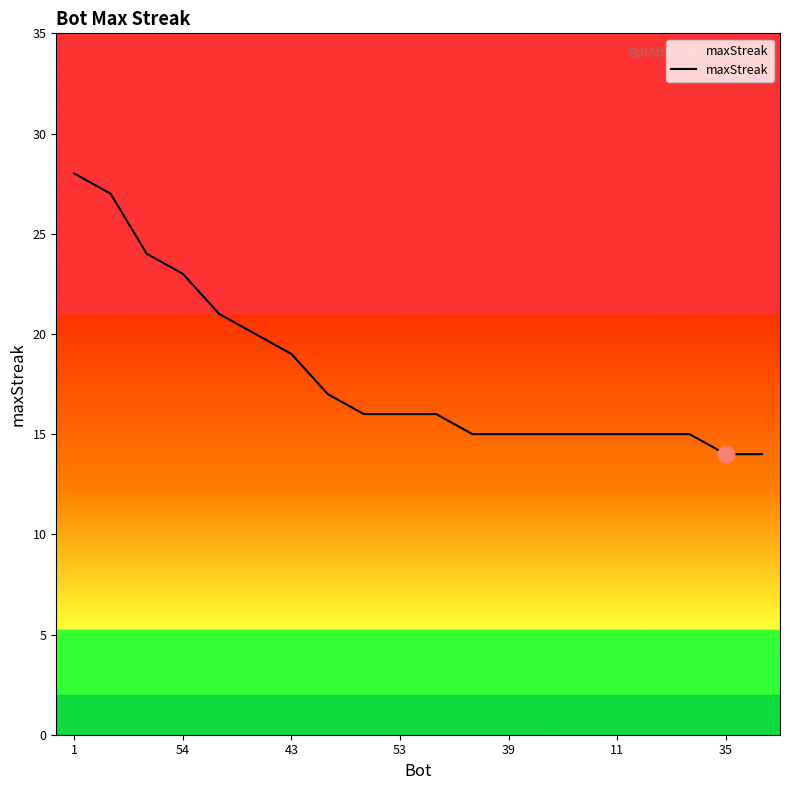

Reading left to right, list all the values displayed in this chart.

28	27	24	23	21	20	19	17	16	16	16	15	15	15	15	15	15	15	14	14